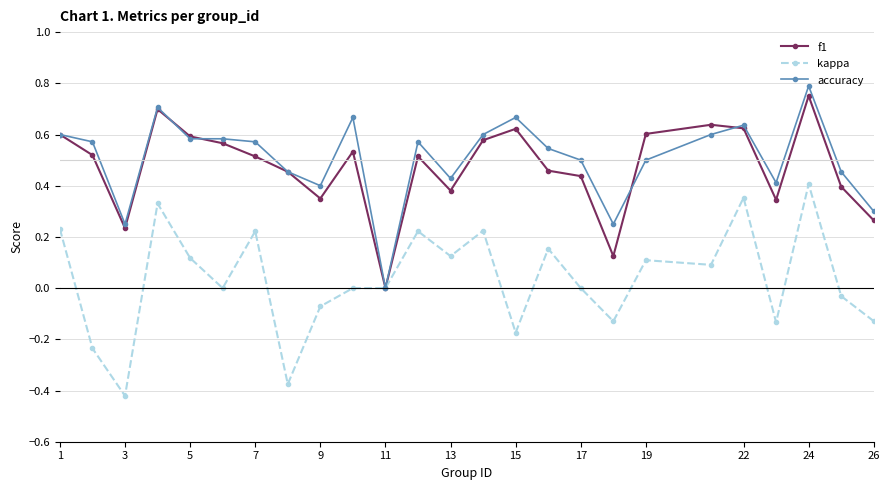

True or false: kappa has more than 2 interior local peaks.

True